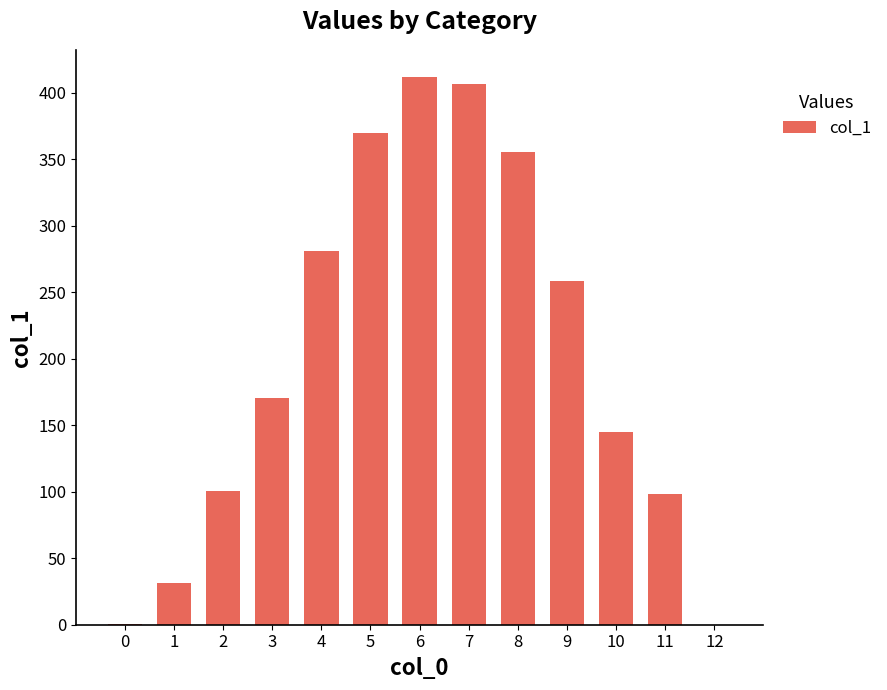

At which label is the value closest to 205?

3